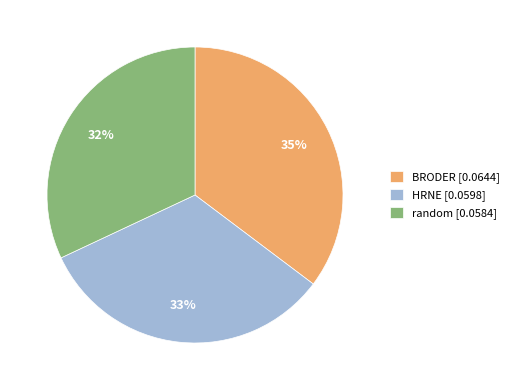

Which category has the biggest portion of the pie?

BRODER